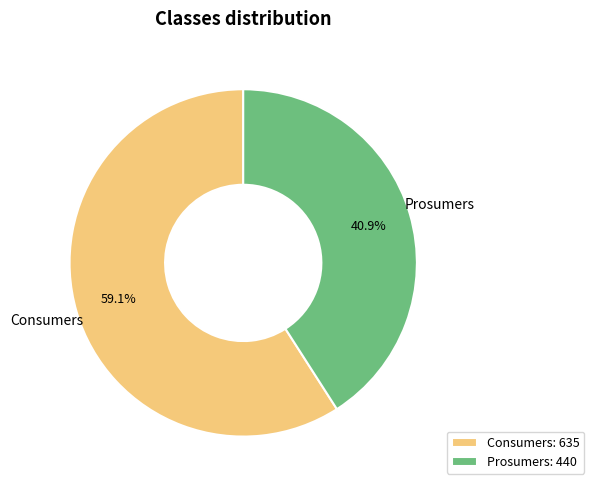

Which category has the smallest portion of the pie?

Prosumers